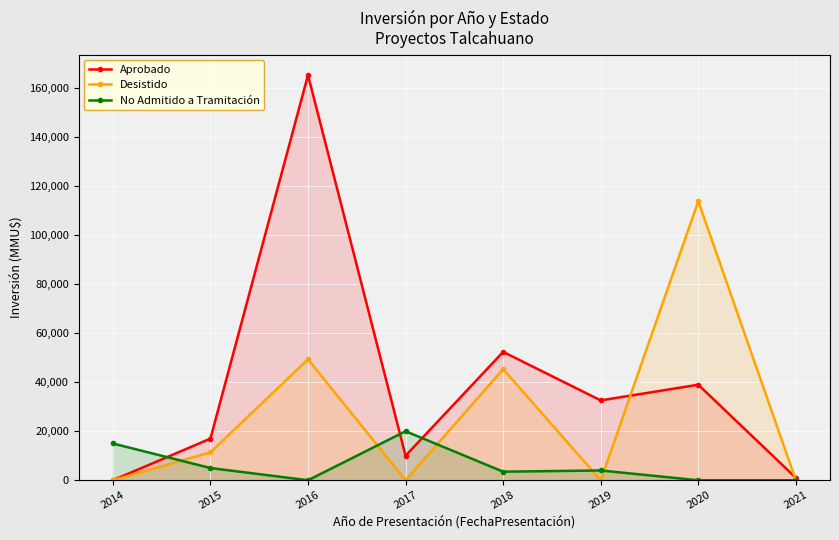

What is the value of the Aprobado point at the 7th from the left?

39000